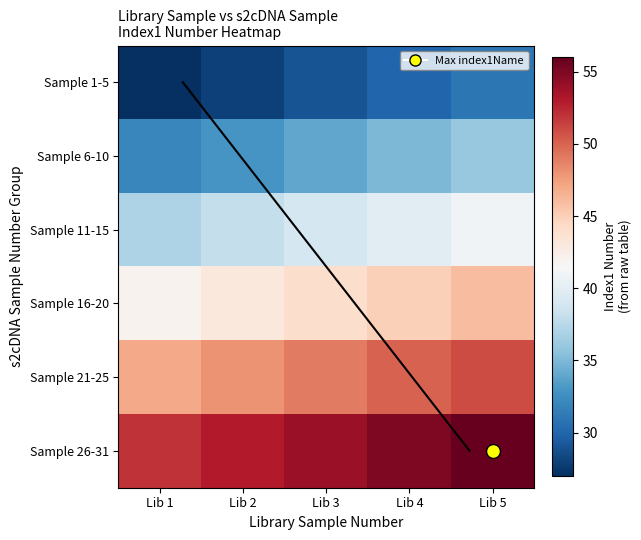

Rank the series by their maximum value, from lowest to highest.

1, 2, 3, 4, 5, 6